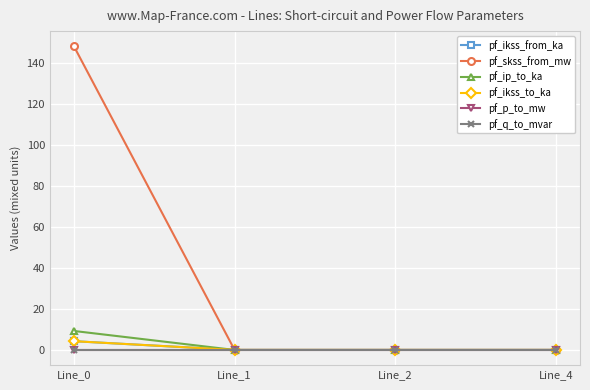

True or false: pf_ikss_to_ka and pf_q_to_mvar cross at least once.

False